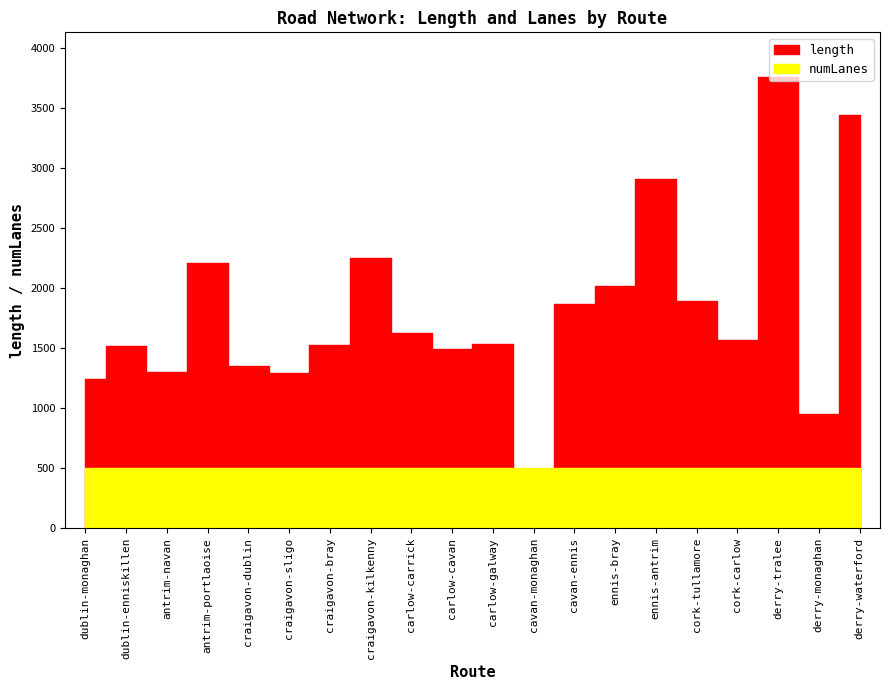

Reading left to right, what are all the values shown in this chart?

length: dublin-monaghan=1242.0	dublin-enniskillen=1517.1	antrim-navan=1303.4	antrim-portlaoise=2211.0	craigavon-dublin=1354.0	craigavon-sligo=1290.2	craigavon-bray=1527.9	craigavon-kilkenny=2251.3	carlow-carrick=1623.4	carlow-cavan=1497.4	carlow-galway=1534.1	cavan-monaghan=362.9	cavan-ennis=1865.4	ennis-bray=2018.0	ennis-antrim=2911.0	cork-tullamore=1891.1	cork-carlow=1567.9	derry-tralee=3757.8	derry-monaghan=948.1	derry-waterford=3446.1
numLanes: dublin-monaghan=1.0	dublin-enniskillen=1.0	antrim-navan=1.0	antrim-portlaoise=1.0	craigavon-dublin=1.0	craigavon-sligo=1.0	craigavon-bray=1.0	craigavon-kilkenny=1.0	carlow-carrick=1.0	carlow-cavan=1.0	carlow-galway=1.0	cavan-monaghan=1.0	cavan-ennis=1.0	ennis-bray=1.0	ennis-antrim=1.0	cork-tullamore=1.0	cork-carlow=1.0	derry-tralee=1.0	derry-monaghan=1.0	derry-waterford=1.0